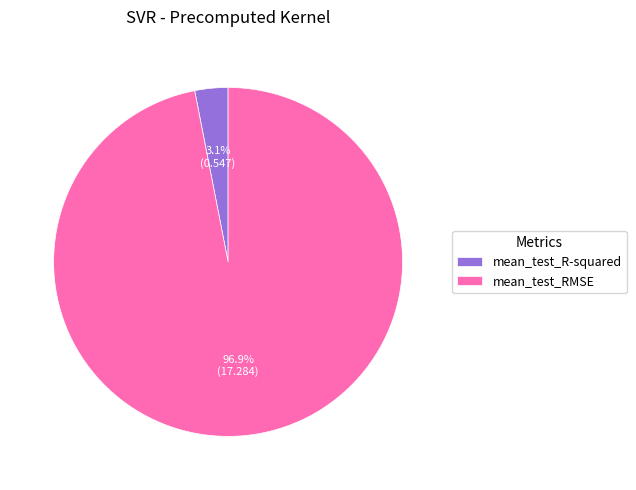

Which has a higher value, mean_test_RMSE or mean_test_R-squared?

mean_test_RMSE